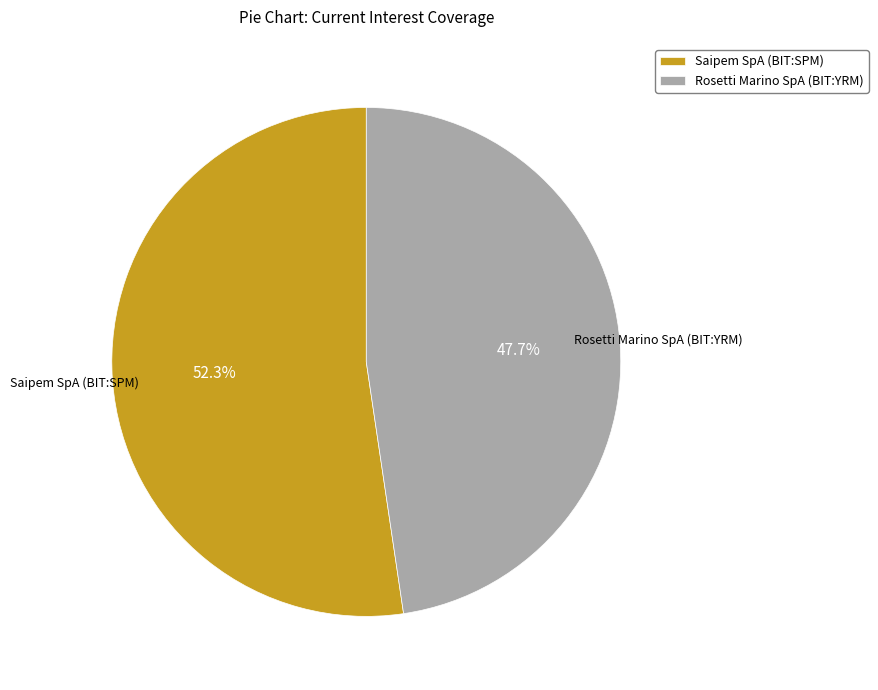

To the nearest percent, what percentage of the pie is Rosetti Marino SpA (BIT:YRM)?

48%